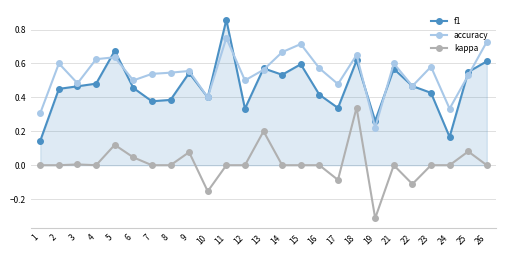

True or false: f1 has a value of 0.4 at 23.

True